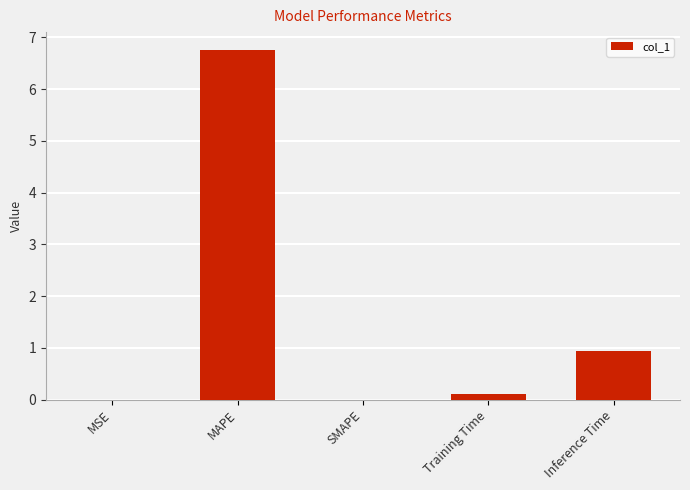

Does the chart contain stacked bars?

No